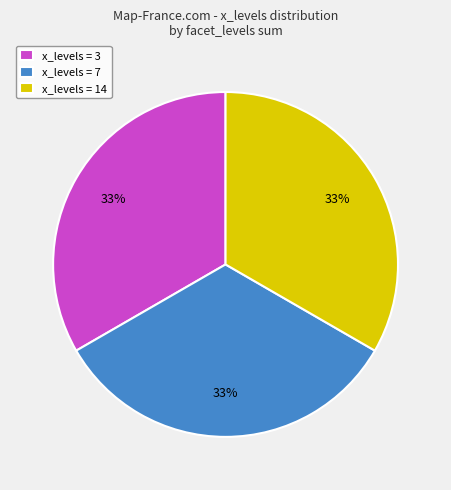

Count the number of slices in the pie.

3